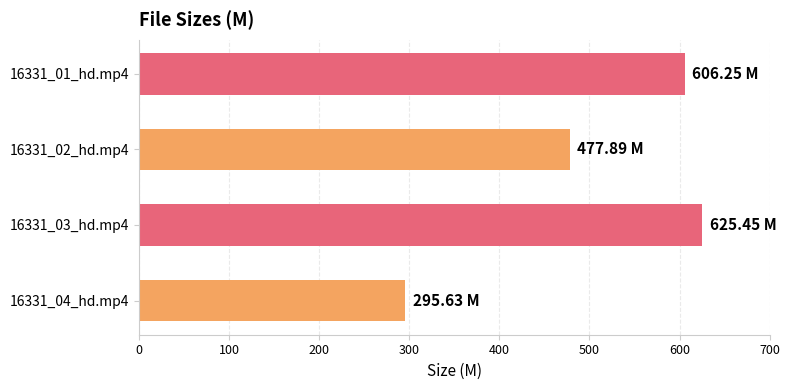

Rank the categories by value from highest to lowest.

16331_03_hd.mp4, 16331_01_hd.mp4, 16331_02_hd.mp4, 16331_04_hd.mp4